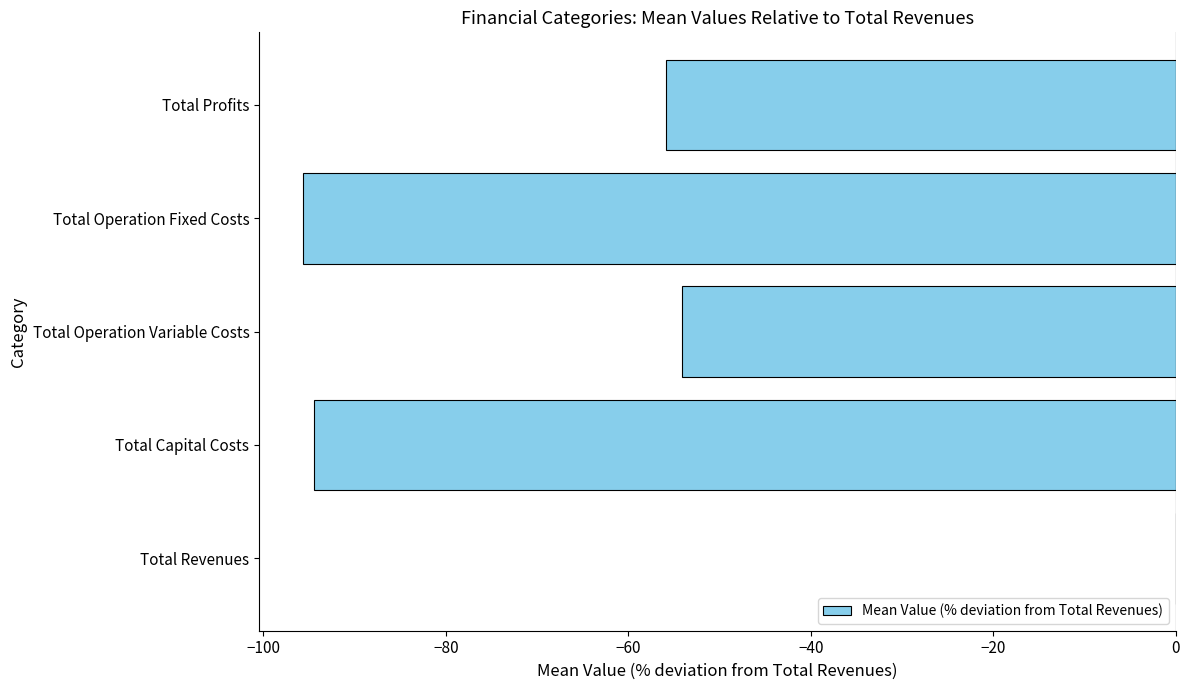

What is the average value?

-60.0